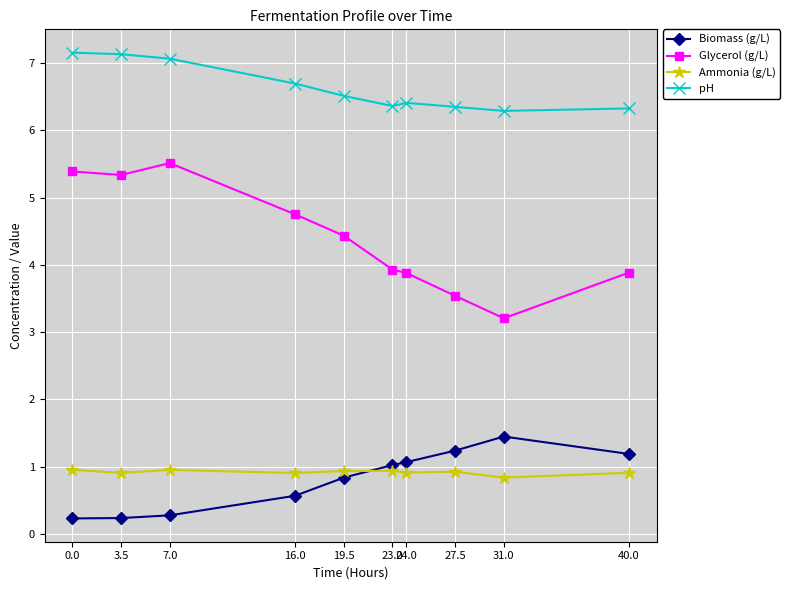

What is the spread (max minus min) of values at 16.0?

6.1